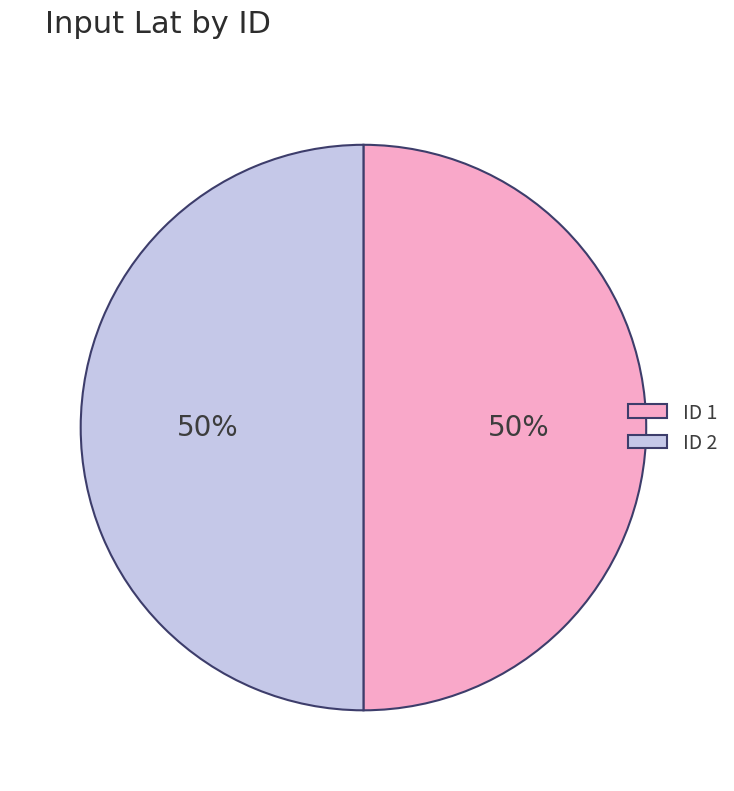

To the nearest percent, what portion does ID 2 represent?

50%